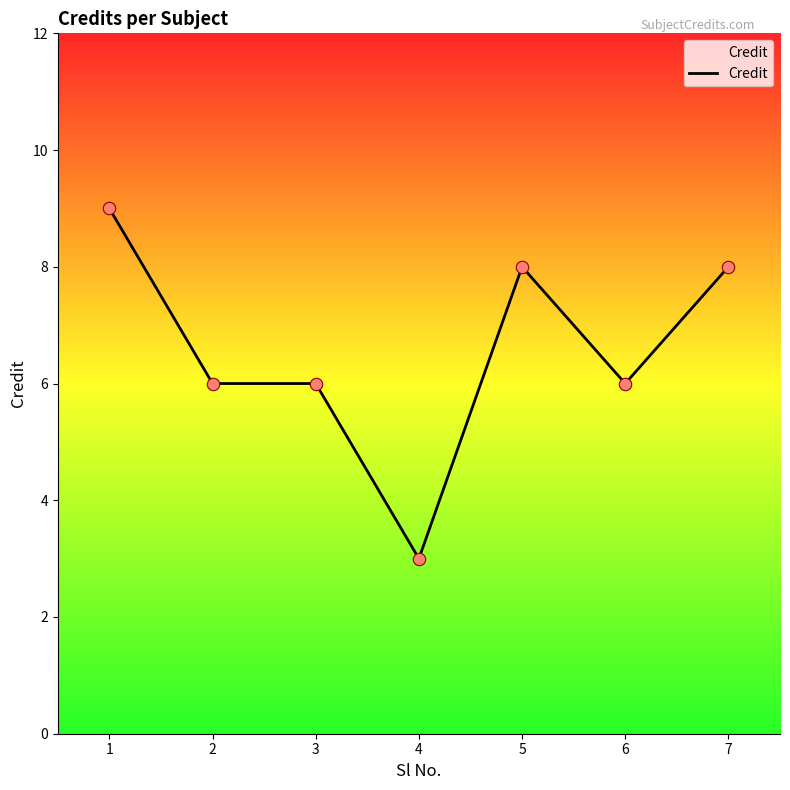

What is the change in value from 3 to 4?

-3